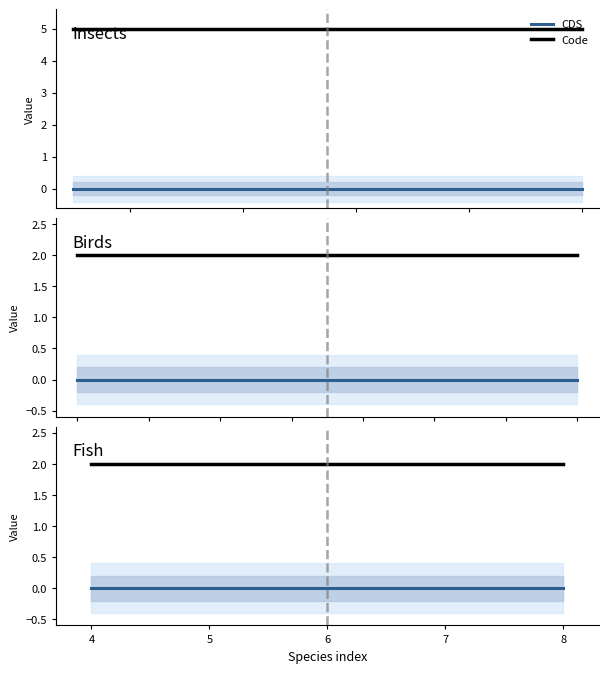

What is the lowest value of the Code series?

2